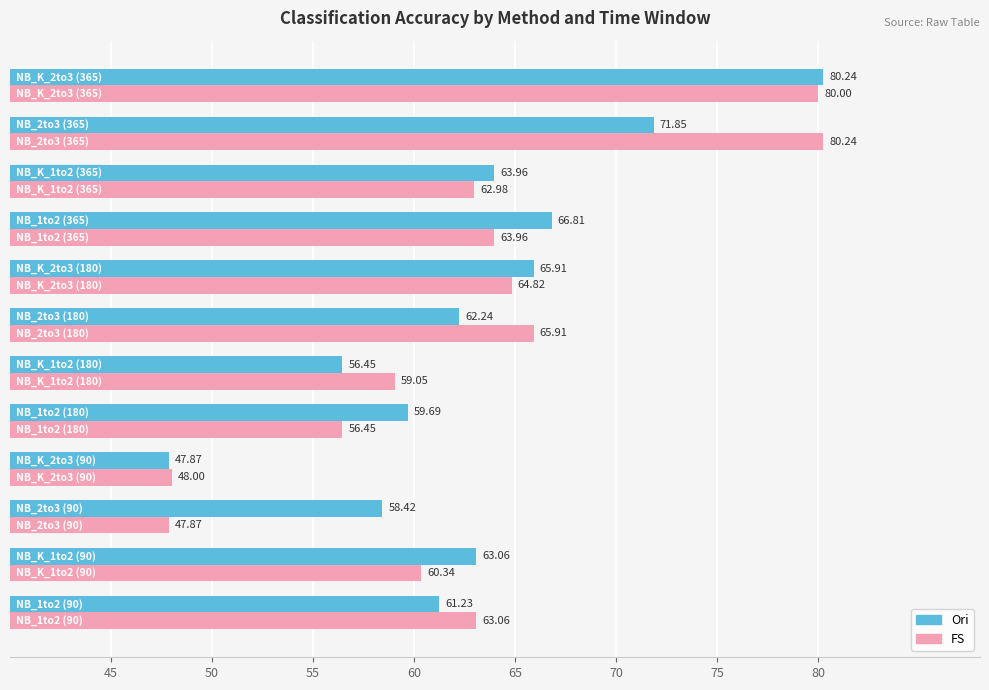

What is the average value of the Ori series?

63.1